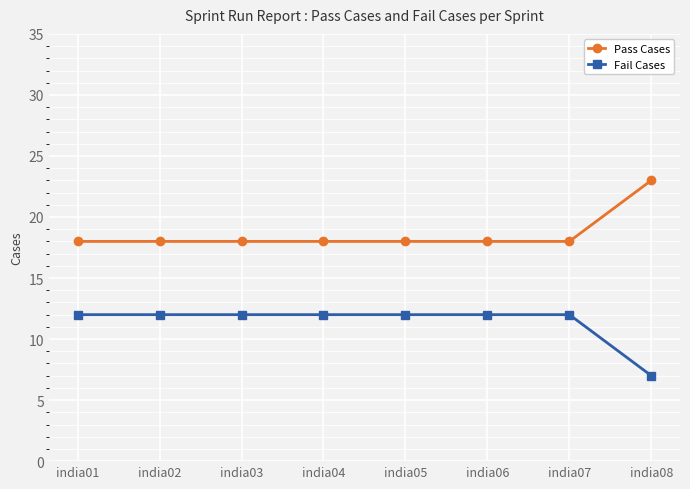

What is the spread (max minus min) of values at india07?

6